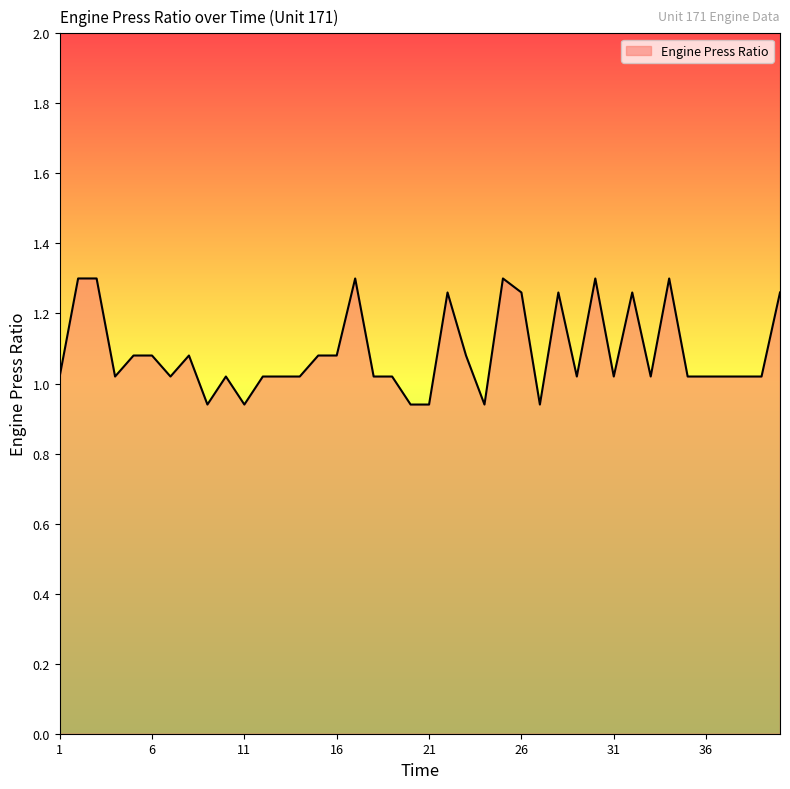

What is the difference between the maximum and minimum values?

0.4